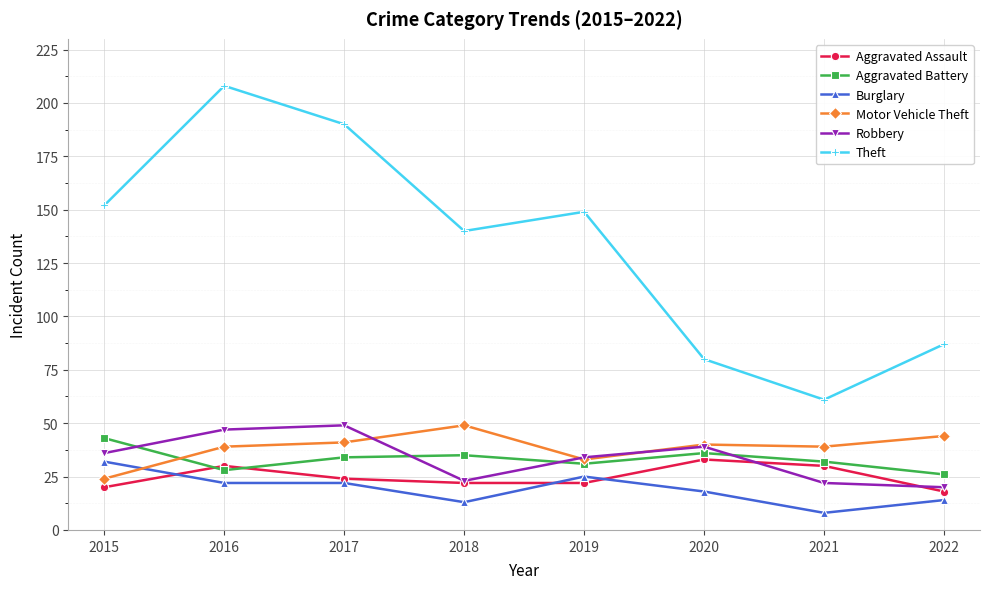

The Robbery series shows 36 at 2015. True or false?

True